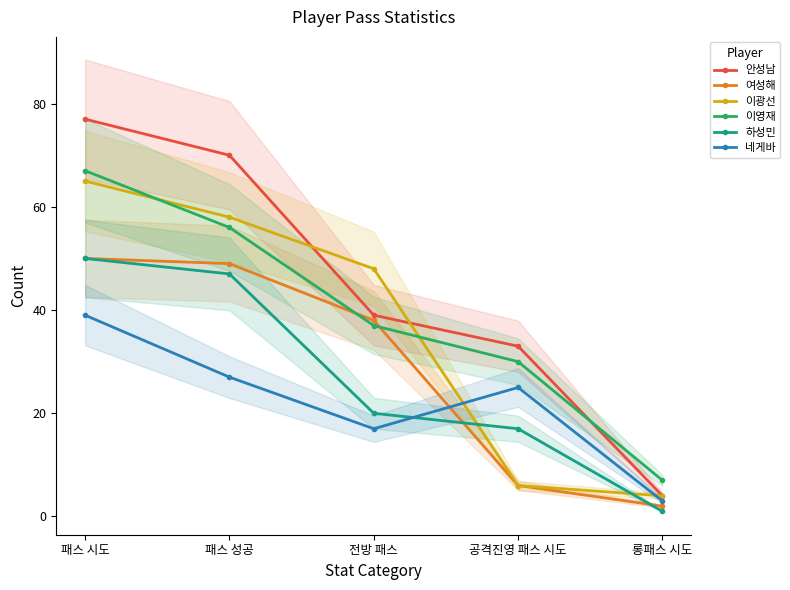

Reading left to right, what are all the values shown in this chart?

안성남: 패스 시도=77	패스 성공=70	전방 패스=39	공격진영 패스 시도=33	롱패스 시도=4
여성해: 패스 시도=50	패스 성공=49	전방 패스=38	공격진영 패스 시도=6	롱패스 시도=2
이광선: 패스 시도=65	패스 성공=58	전방 패스=48	공격진영 패스 시도=6	롱패스 시도=4
이영재: 패스 시도=67	패스 성공=56	전방 패스=37	공격진영 패스 시도=30	롱패스 시도=7
하성민: 패스 시도=50	패스 성공=47	전방 패스=20	공격진영 패스 시도=17	롱패스 시도=1
네게바: 패스 시도=39	패스 성공=27	전방 패스=17	공격진영 패스 시도=25	롱패스 시도=3